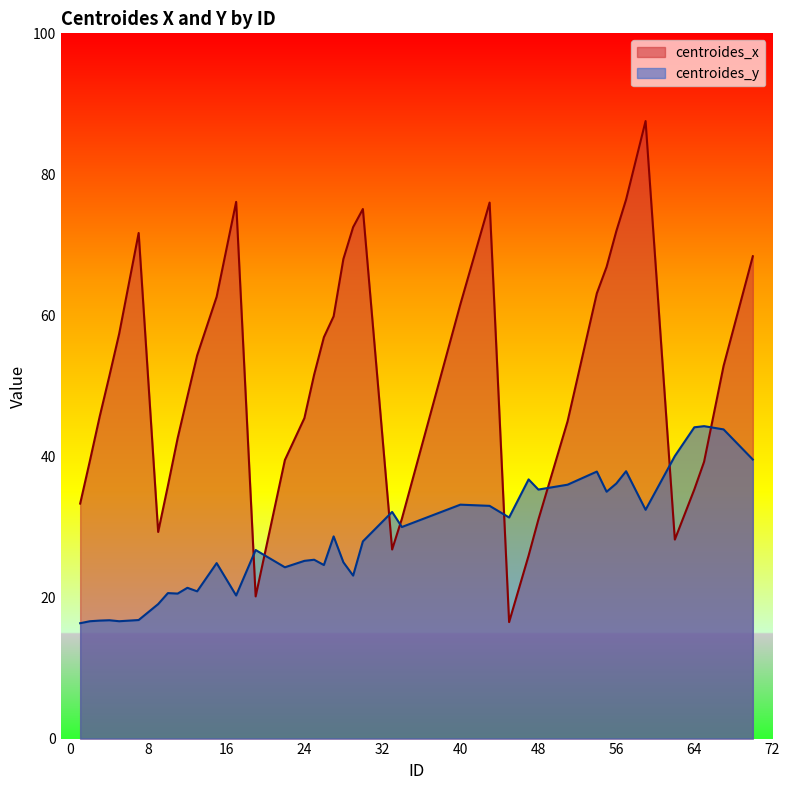

Which series has the largest total across all categories?

centroides_x